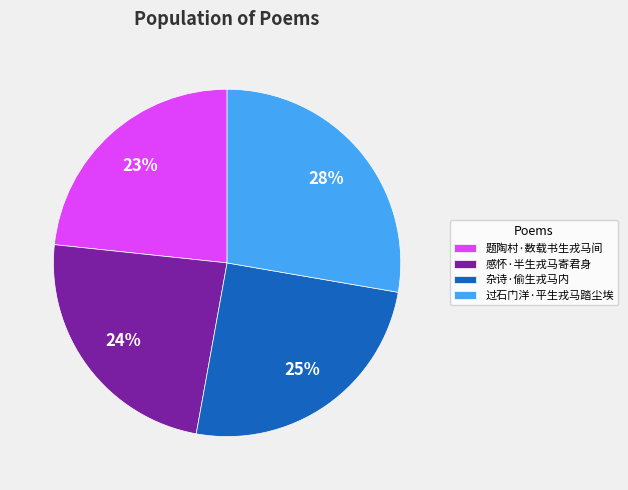

To the nearest percent, what is the difference between the 杂诗·偷生戎马内 and 过石门洋·平生戎马踏尘埃 slice percentages?

3%